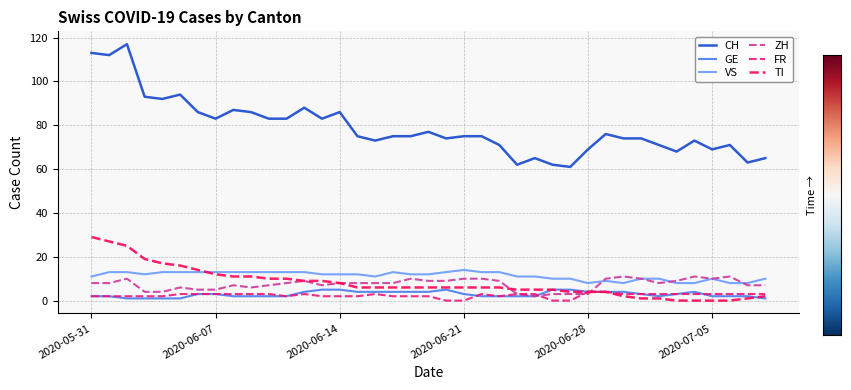

What is the highest value of the CH series?

117